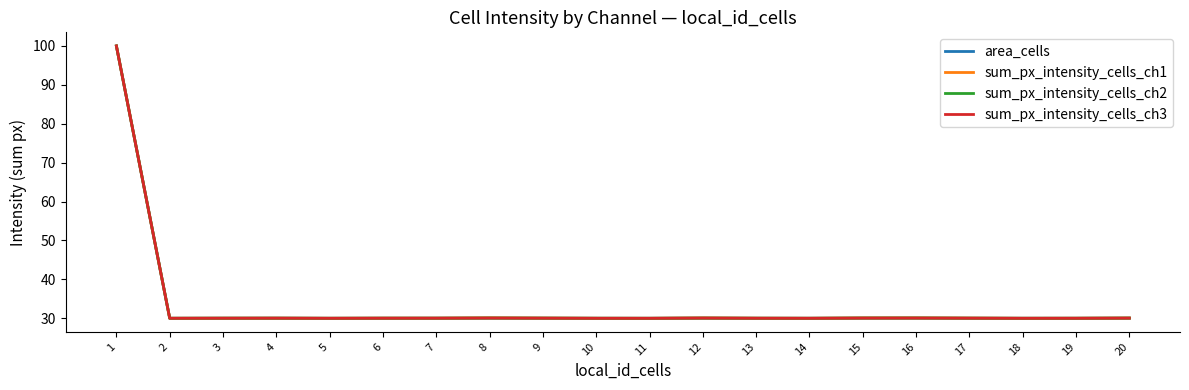

Rank the series by their average value, from lowest to highest.

area_cells, sum_px_intensity_cells_ch3, sum_px_intensity_cells_ch2, sum_px_intensity_cells_ch1